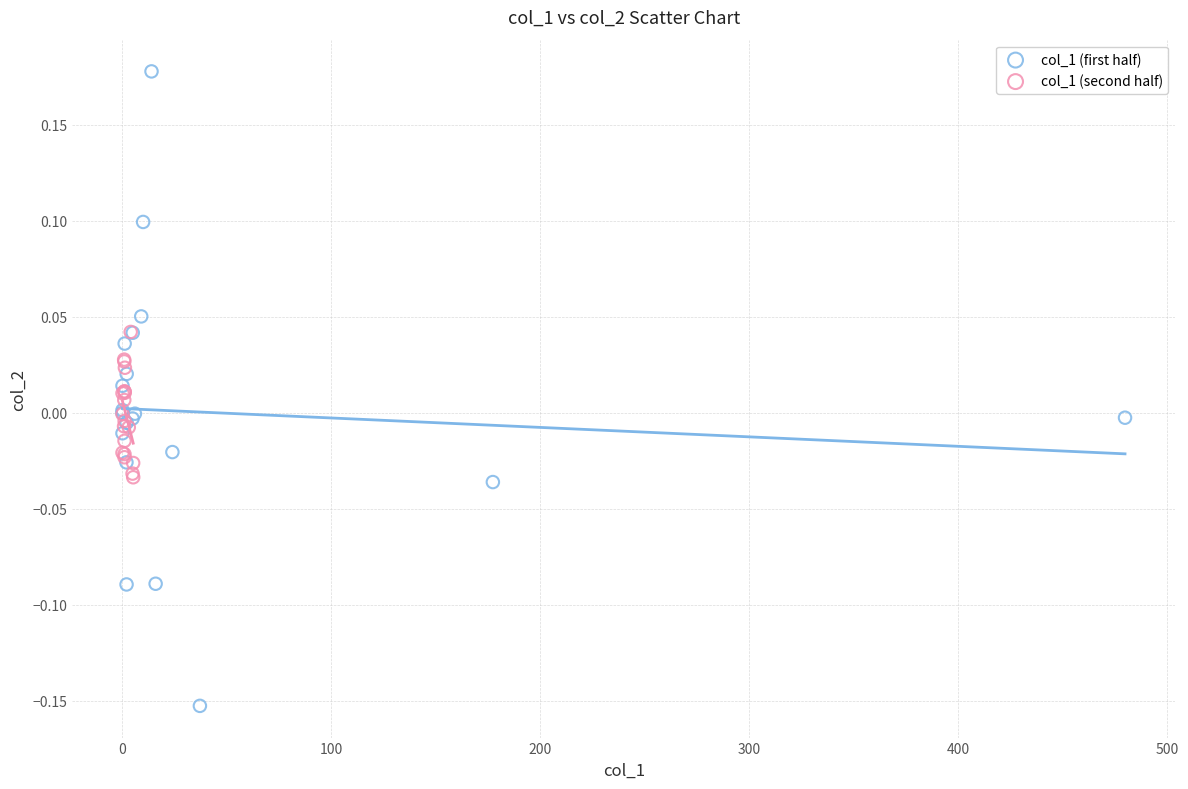

Which series has the largest Y range (max minus min)?

col_1 (first half)